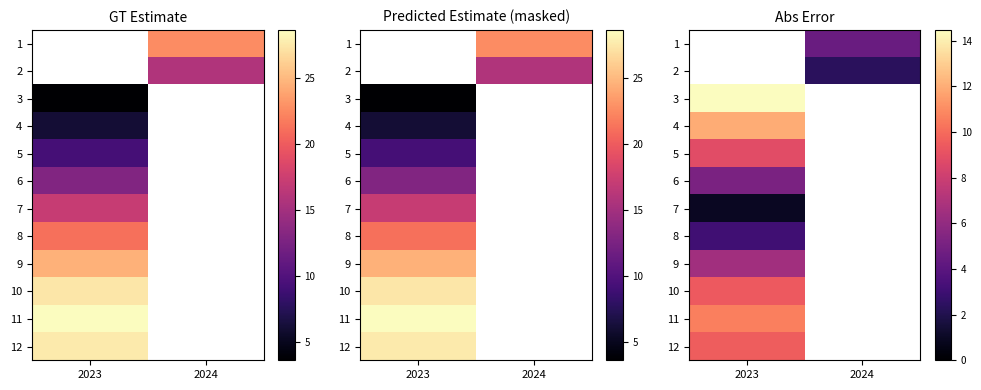

How many categories are shown in the chart?

2